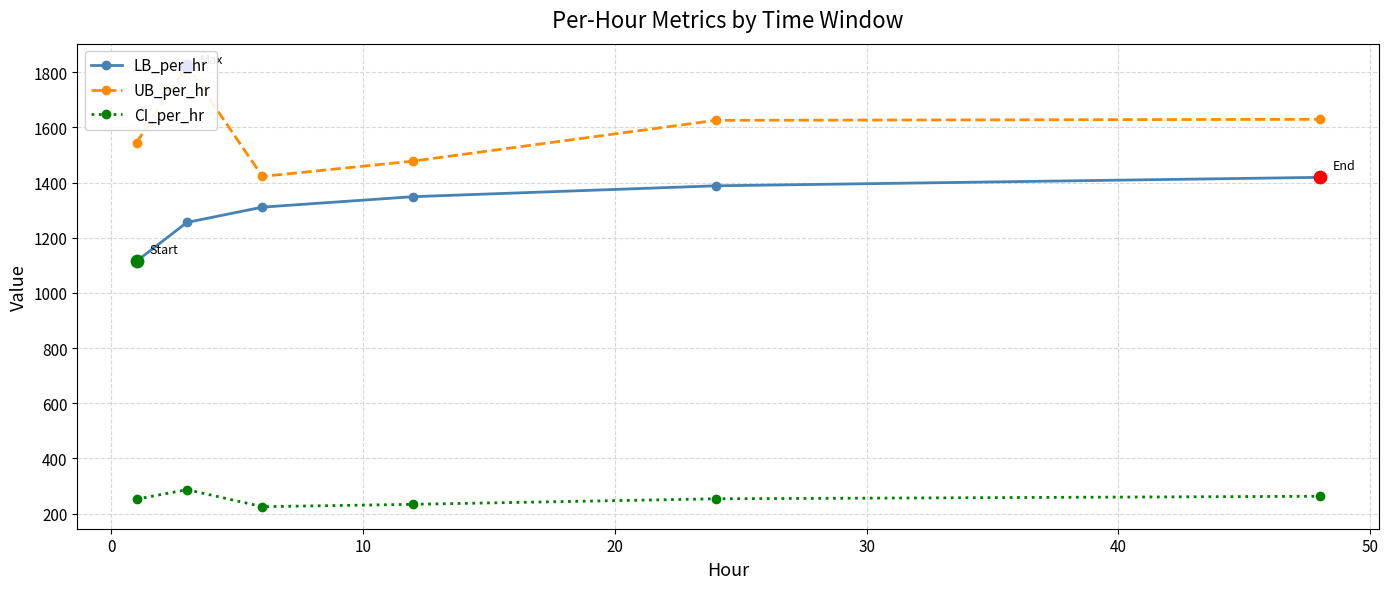

True or false: LB_per_hr and CI_per_hr cross at least once.

False